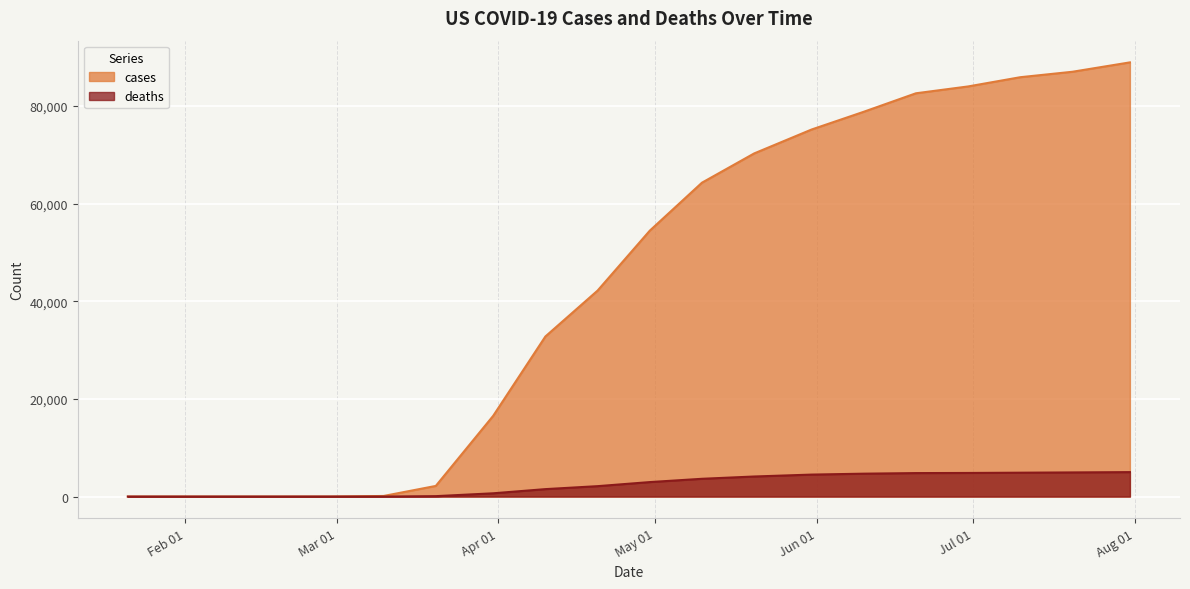

At which label does deaths reach its minimum?

2020-01-21